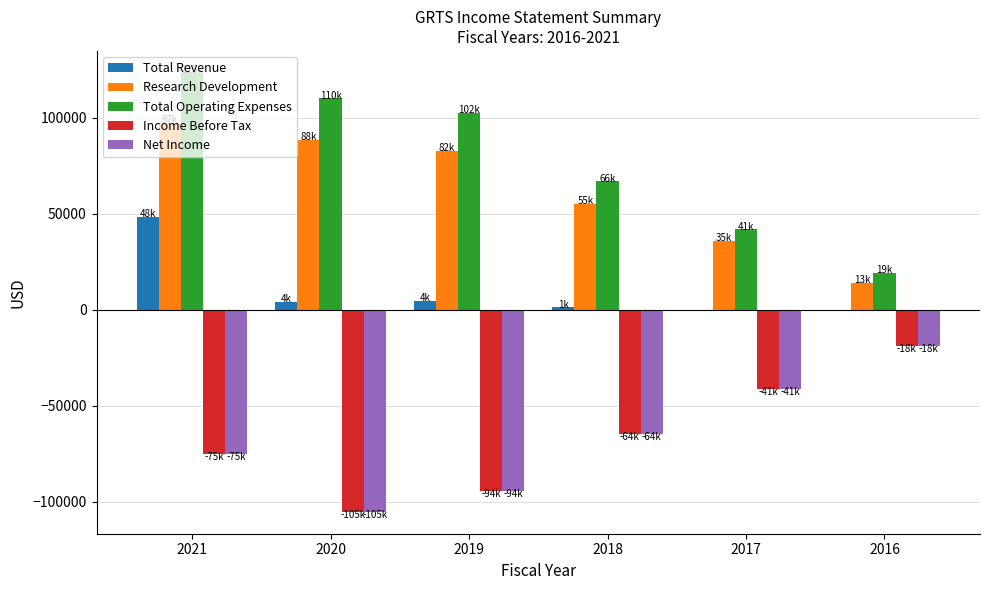

The Net Income series shows -18800 at 2016. True or false?

True